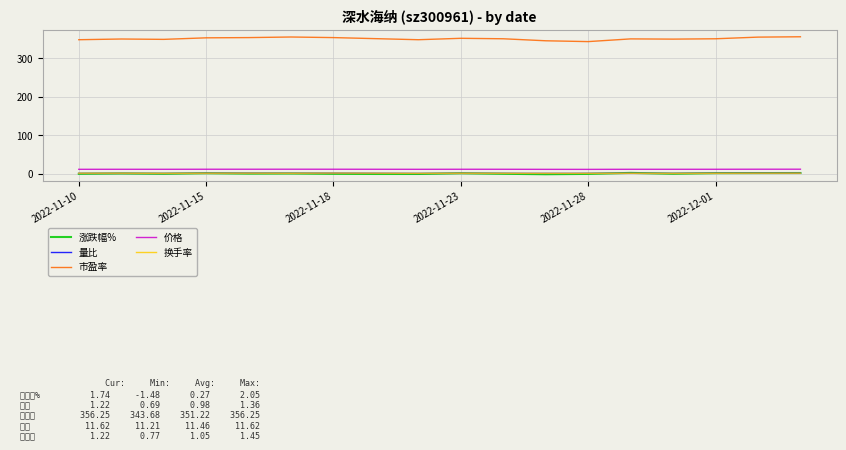

Which series has the largest total across all categories?

市盈率